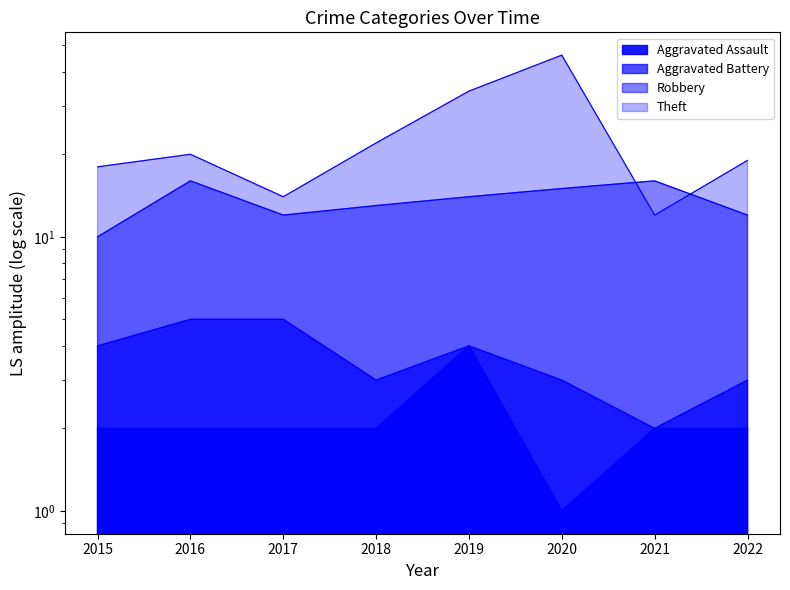

What are all the series names shown in the legend?

Aggravated Assault, Aggravated Battery, Robbery, Theft